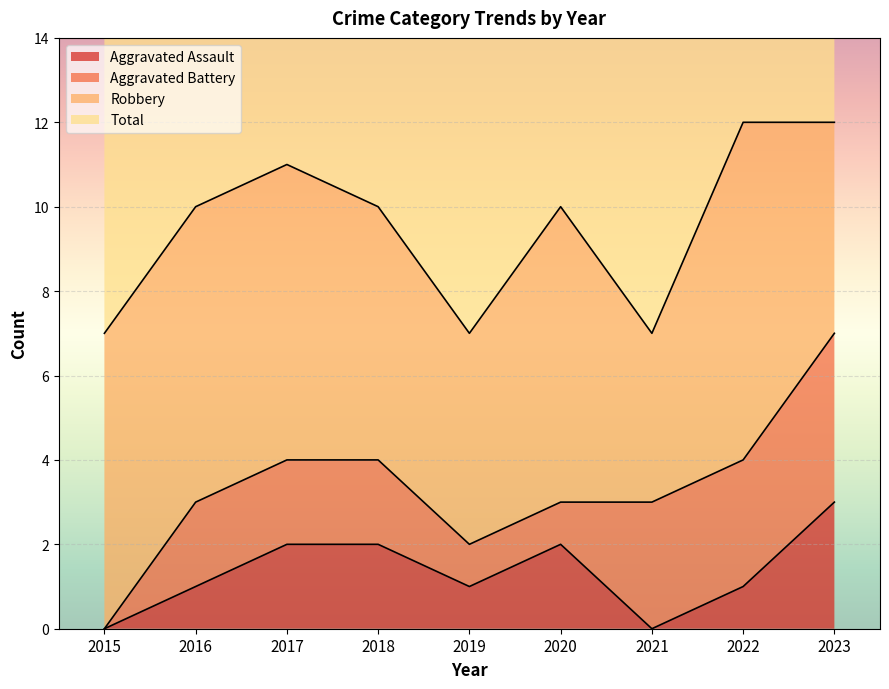

Is the value of Aggravated Assault at 2022 greater than the value of Total at 2021?

No